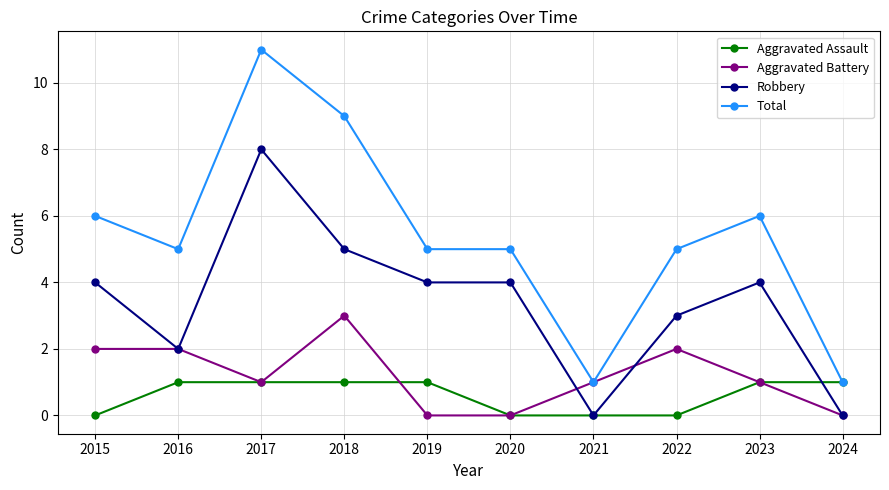

At which category does Robbery reach its first local peak?

2017